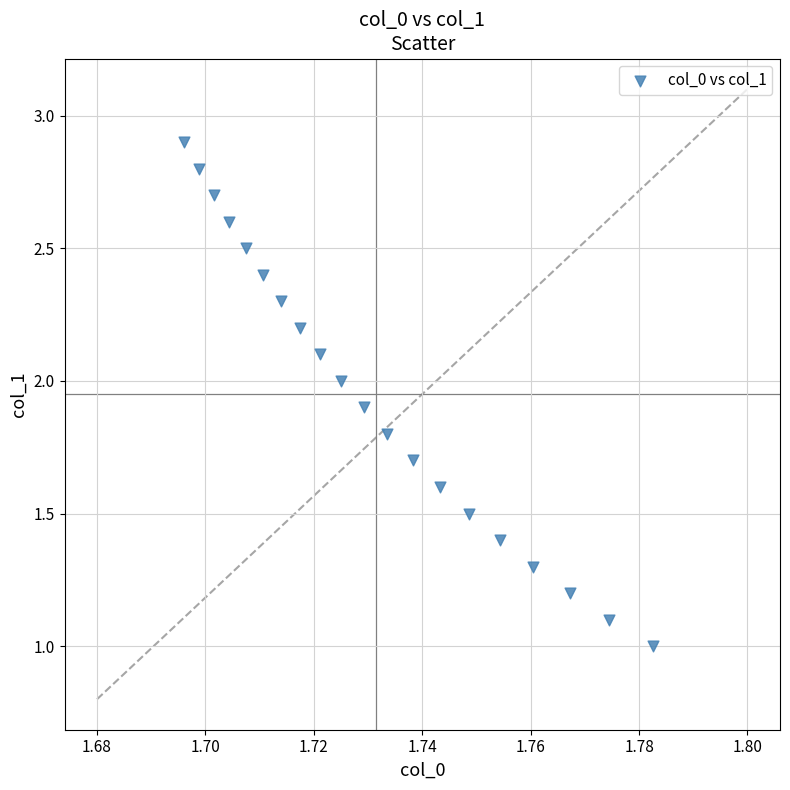

What is the range of Y values (max minus min)?

1.9